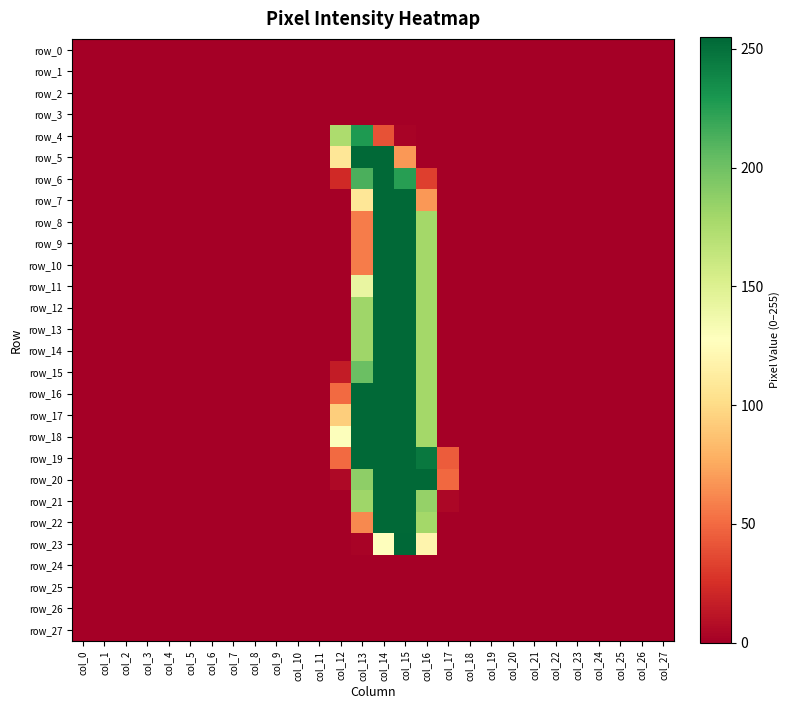

At which label does row_16 reach its minimum?

col_0